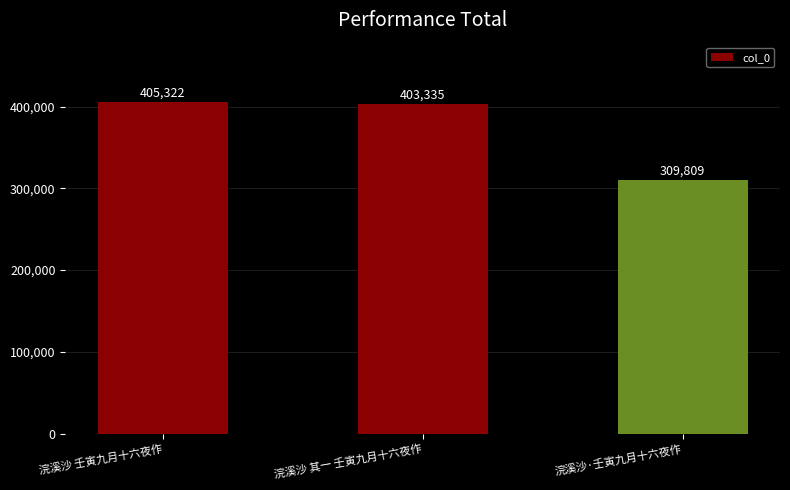

Rank the categories by value from highest to lowest.

浣溪沙 壬寅九月十六夜作, 浣溪沙 其一 壬寅九月十六夜作, 浣溪沙·壬寅九月十六夜作